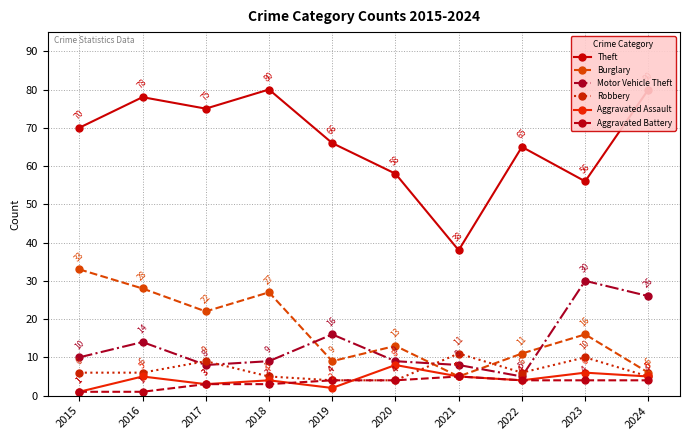

True or false: Theft and Robbery intersect in this chart.

False